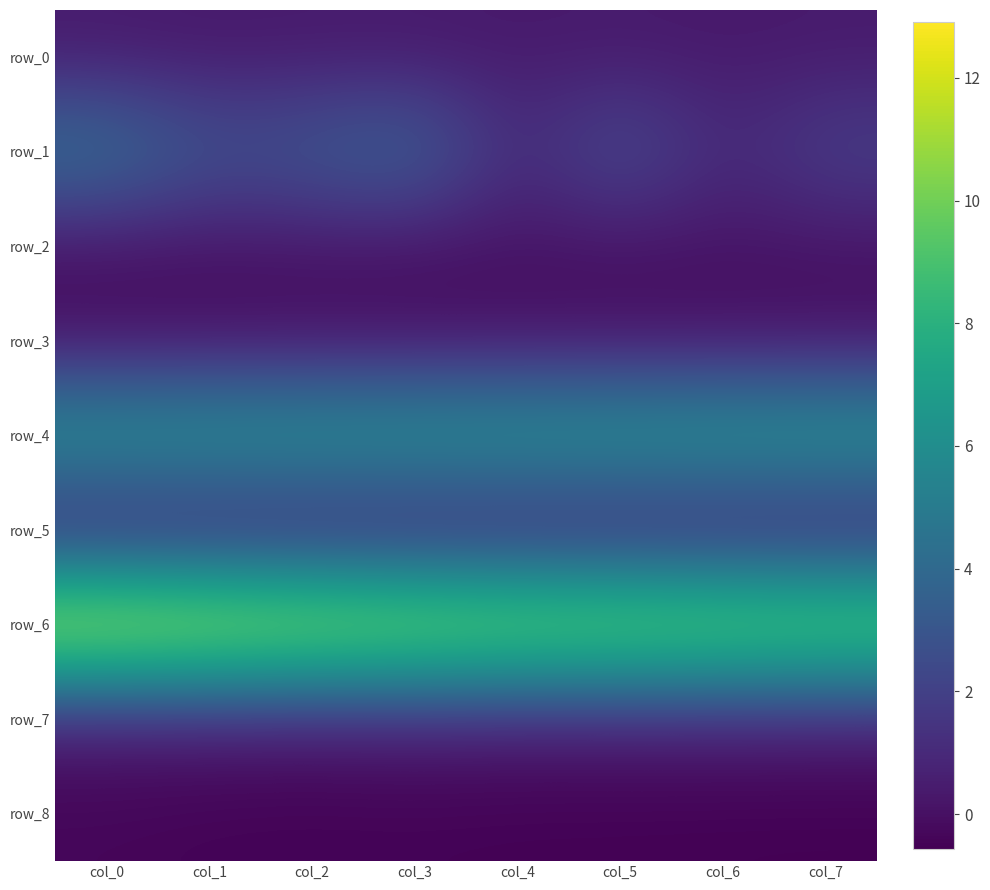

Is the value of row_4 at col_5 greater than the value of row_3 at col_7?

Yes